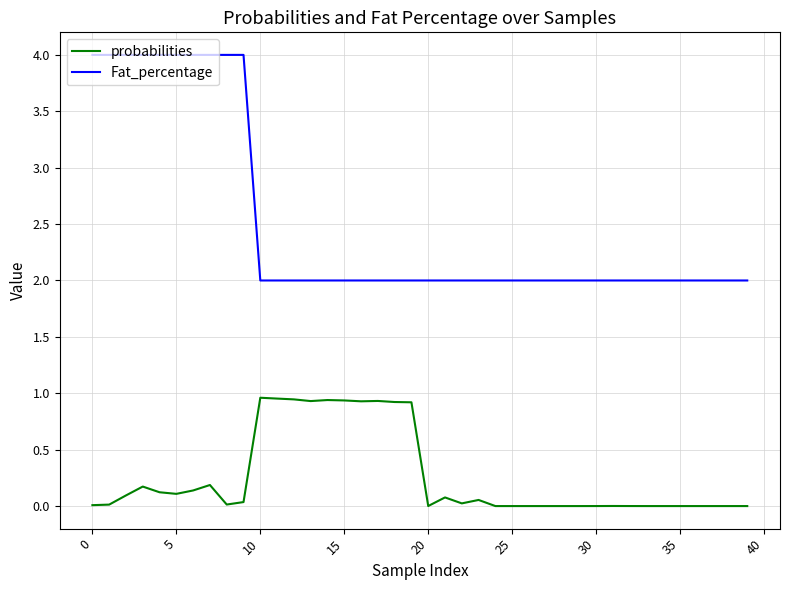

What is the difference between the second highest and second lowest values in the Fat_percentage series?

2.0